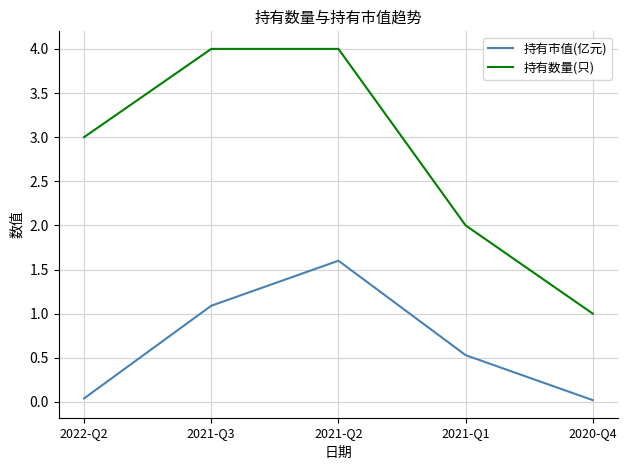

What is the difference between the 持有数量(只) values at 2020-Q4 and 2021-Q3?

3.0